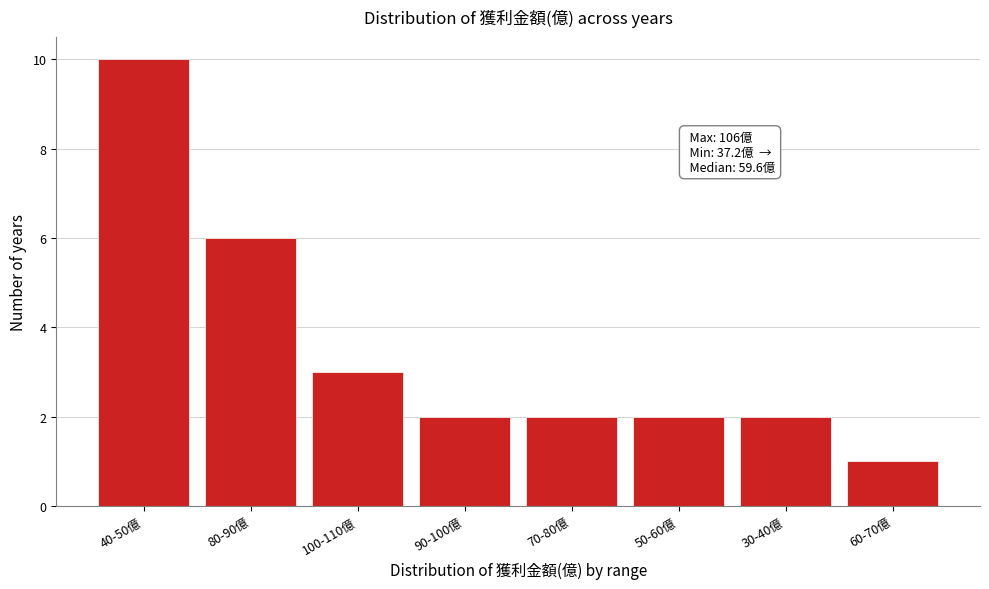

Reading right to left, extract all data points from this chart.

1	2	2	2	2	3	6	10